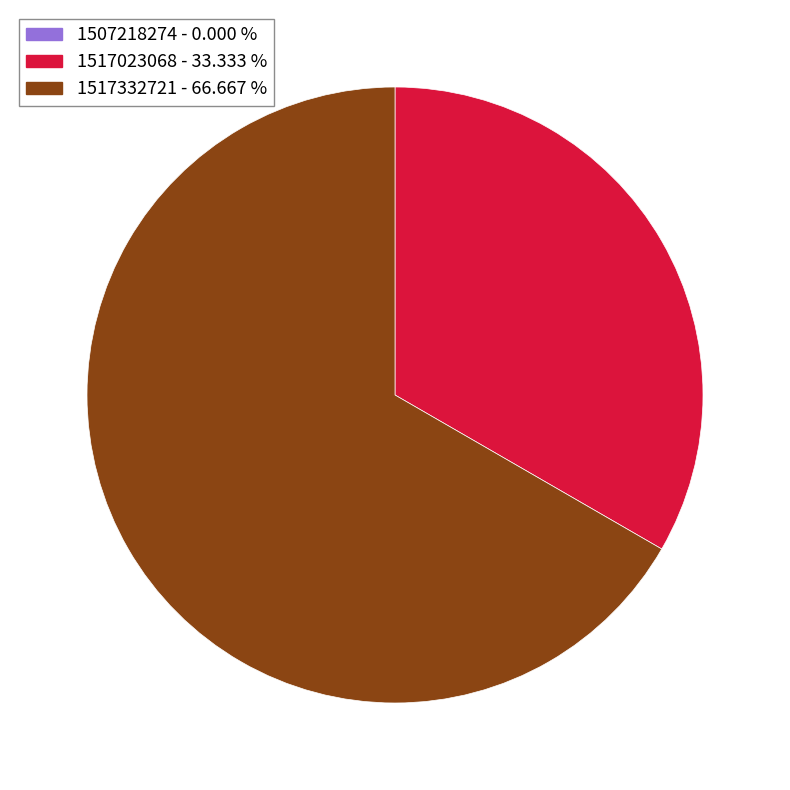

Does any single category account for the majority?

Yes